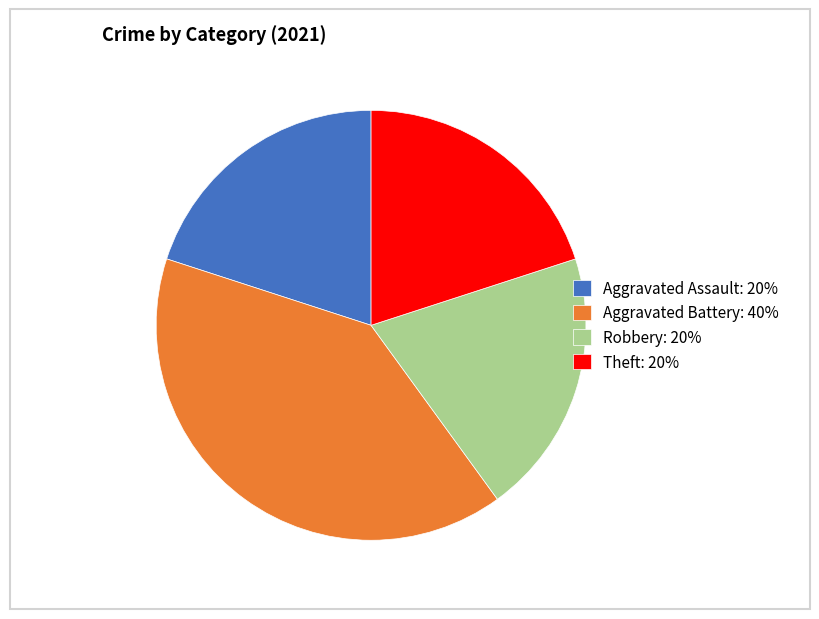

The Theft slice represents 32% of the pie. True or false?

False